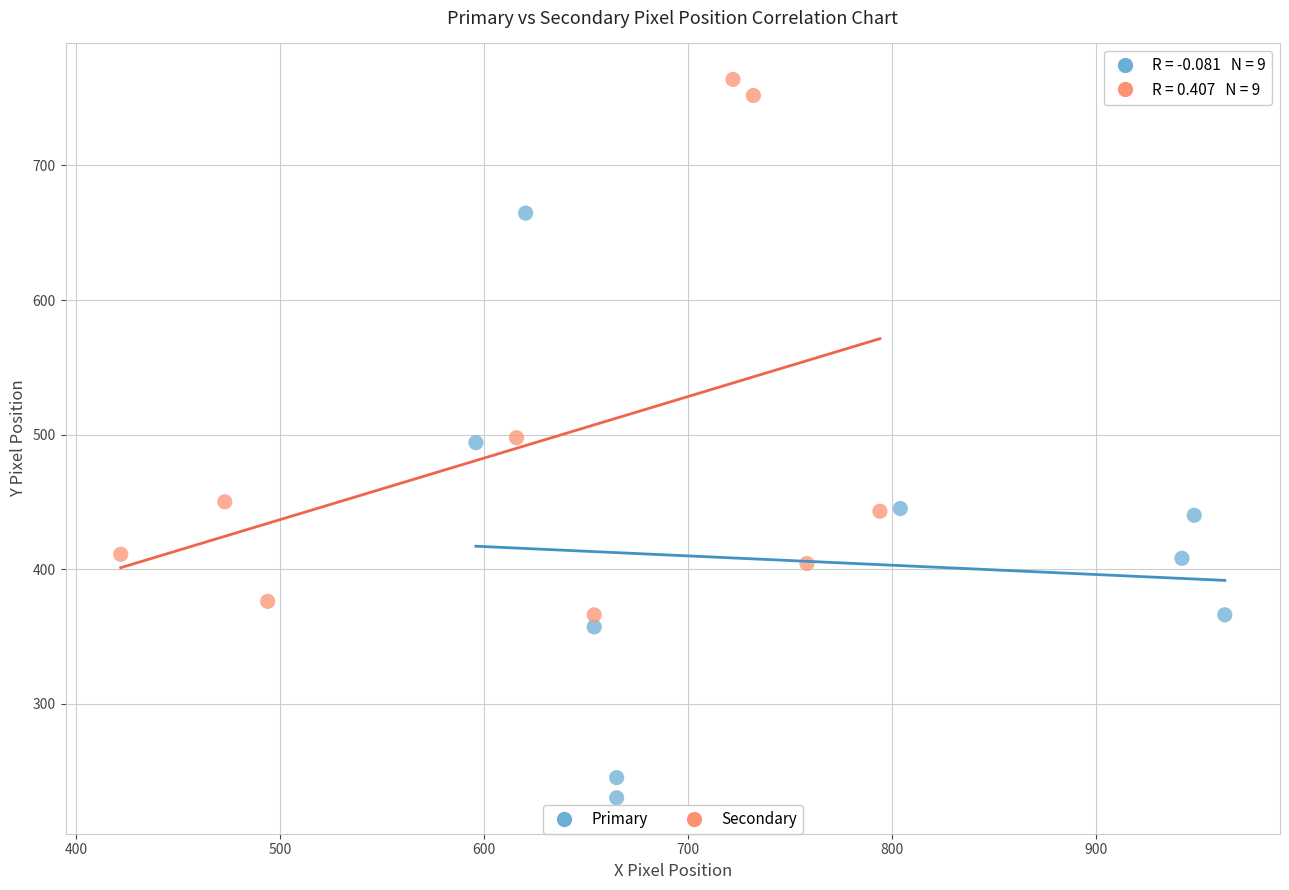

Which series has the widest spread of Y values?

Primary